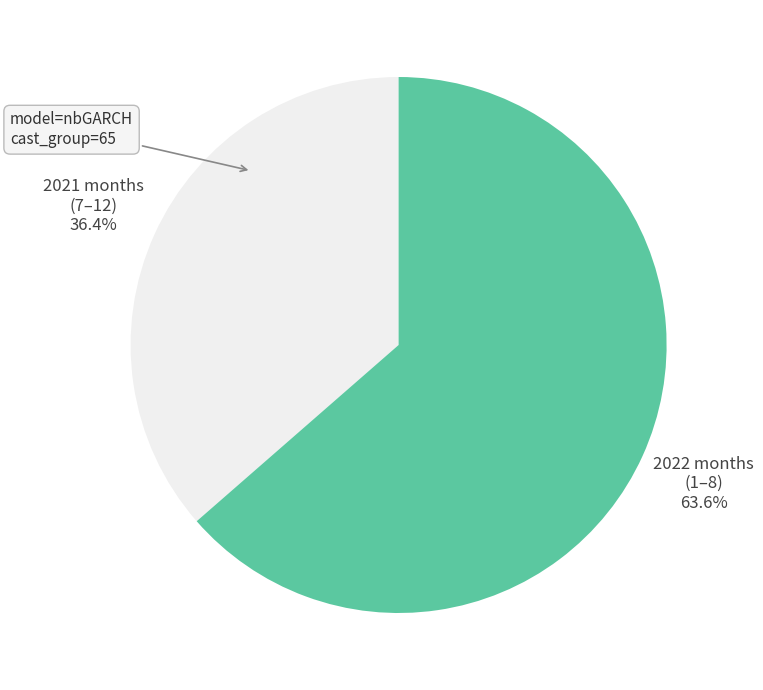

Is there a majority slice in this chart?

Yes